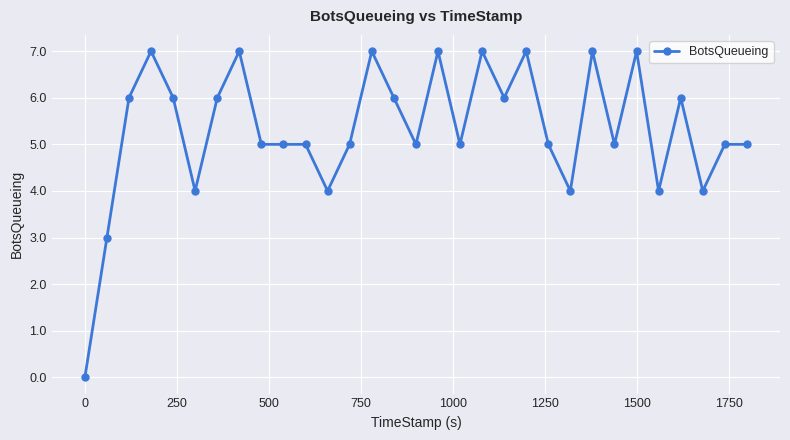

True or false: there are more than 2 points higher than both neighbors.

True